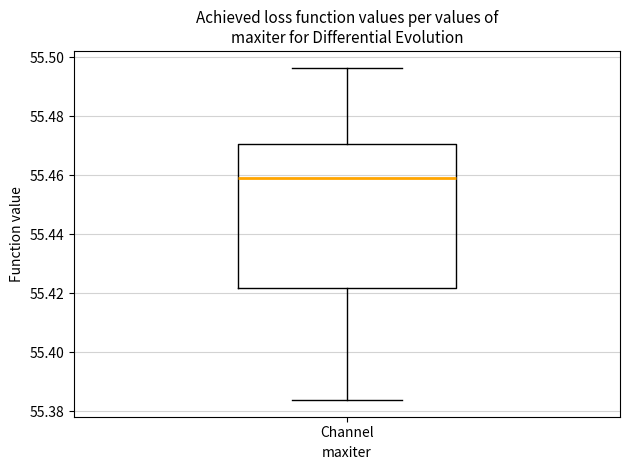

Transcribe this box plot: give where the median line is, the range the box spans, and where the two whiskers end, as read against the y-axis. The values are not printed on the chart, so give them approximately, as read against the axis.

median 55.460, box 55.422 to 55.470, whiskers 55.384 to 55.496